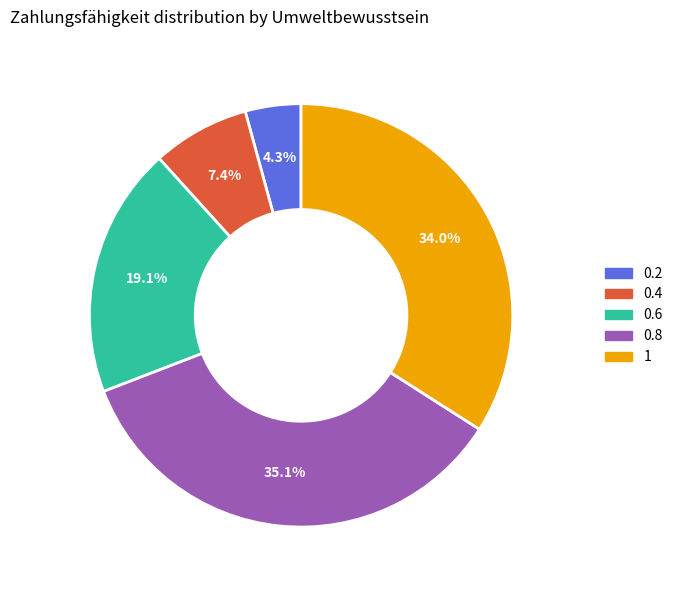

What percentage is the 0.8 slice, to the nearest percent?

35%